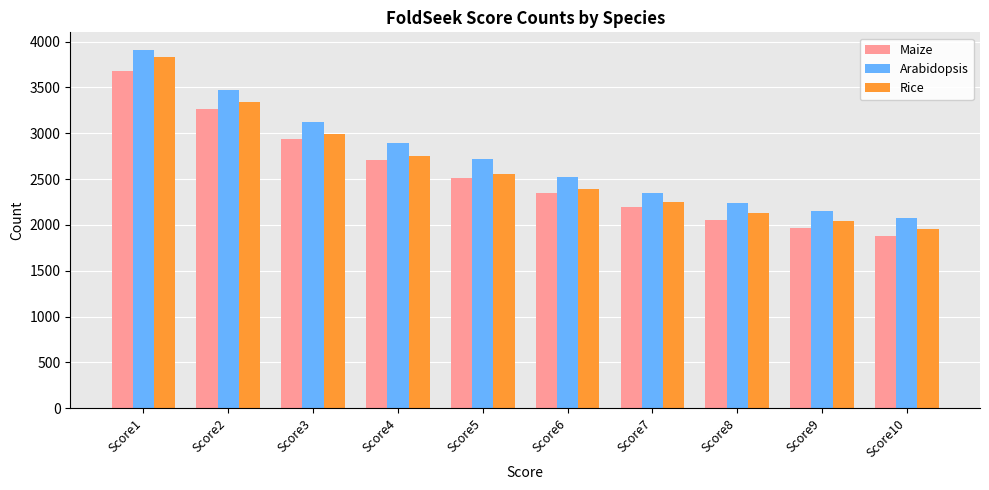

Reading left to right, extract all data points from this chart.

Maize: Score1=3675	Score2=3263	Score3=2934	Score4=2712	Score5=2516	Score6=2348	Score7=2190	Score8=2059	Score9=1963	Score10=1884
Arabidopsis: Score1=3905	Score2=3474	Score3=3120	Score4=2893	Score5=2718	Score6=2520	Score7=2348	Score8=2242	Score9=2157	Score10=2074
Rice: Score1=3827	Score2=3343	Score3=2996	Score4=2752	Score5=2551	Score6=2388	Score7=2247	Score8=2129	Score9=2038	Score10=1954